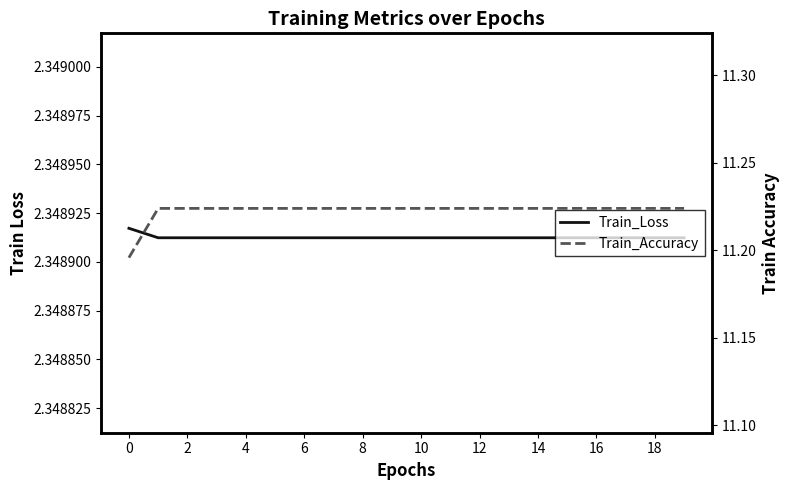

Count the Train_Loss values in the range 2 to 3.

20